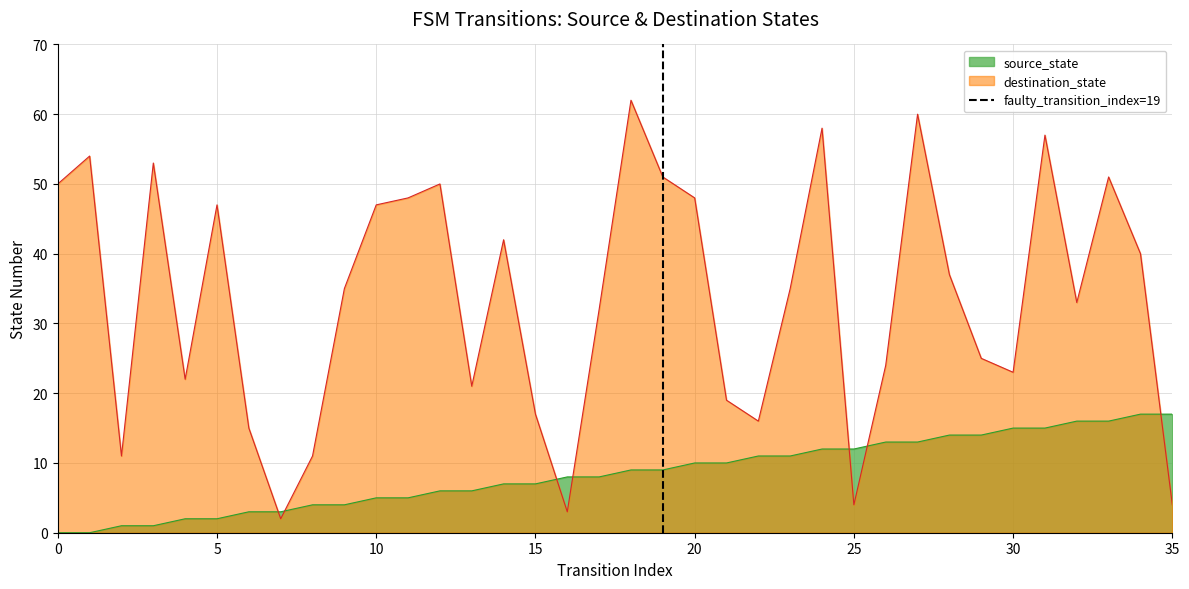

What is the maximum value for source_state?

17